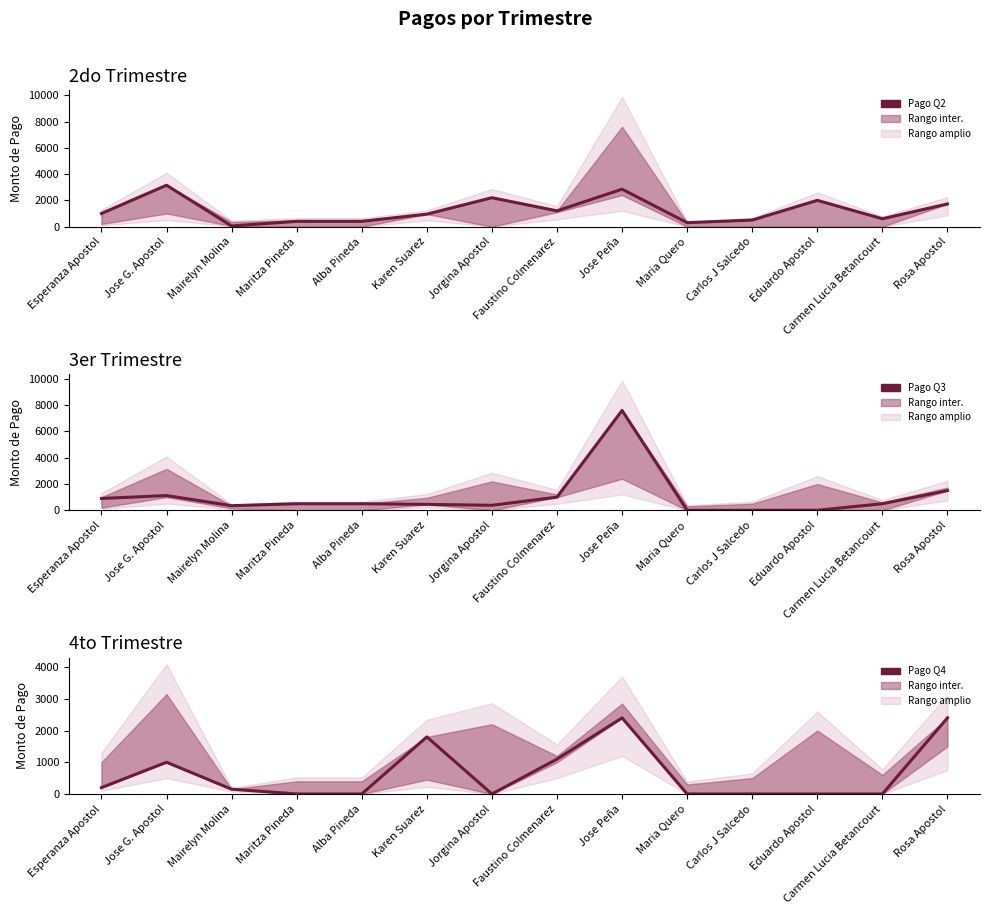

True or false: Pago Q4 has more than 2 points higher than both neighbors.

True